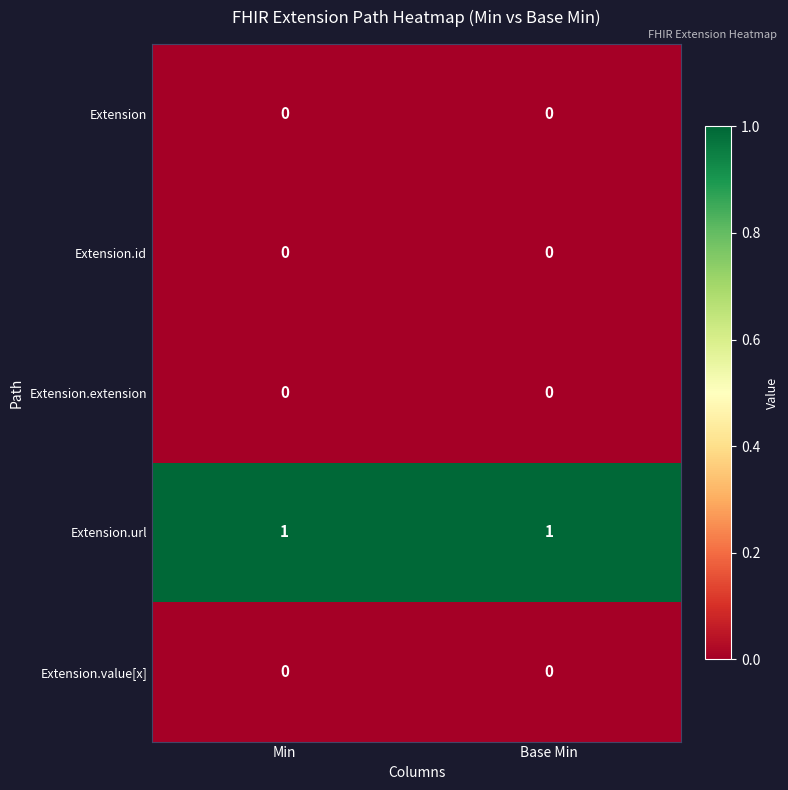

What is the total value across all series at Base Min?

1